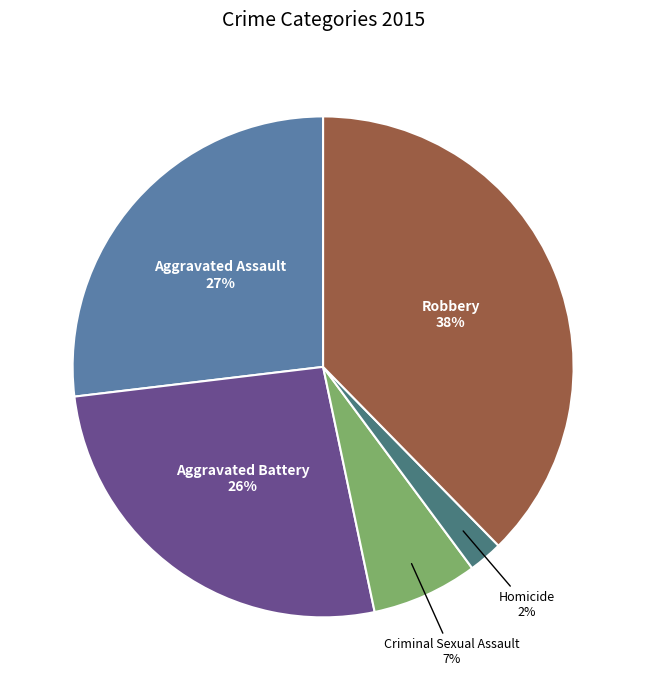

Is it true that Aggravated Battery is 26% of the pie?

True